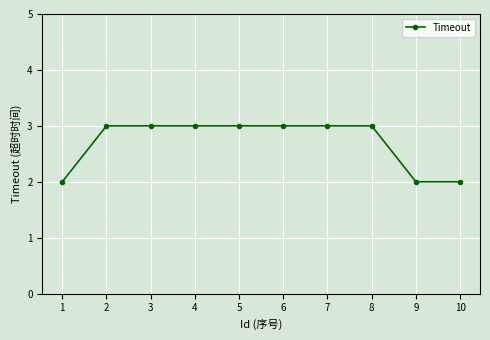

True or false: the data shows 5 at 2.

False